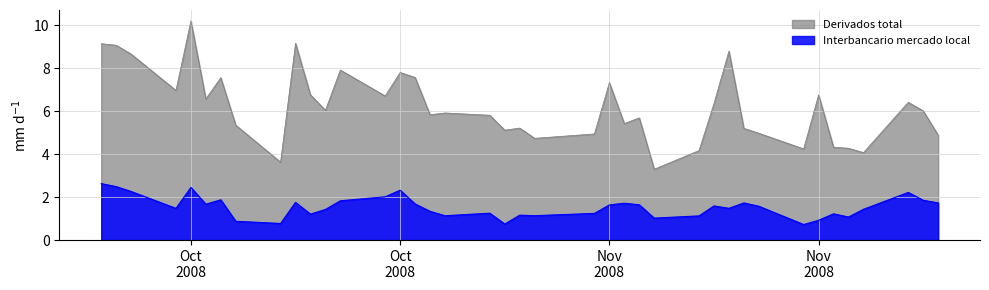

In Derivados total, how many points are lower than both neighbors (excluding endpoints)?

12